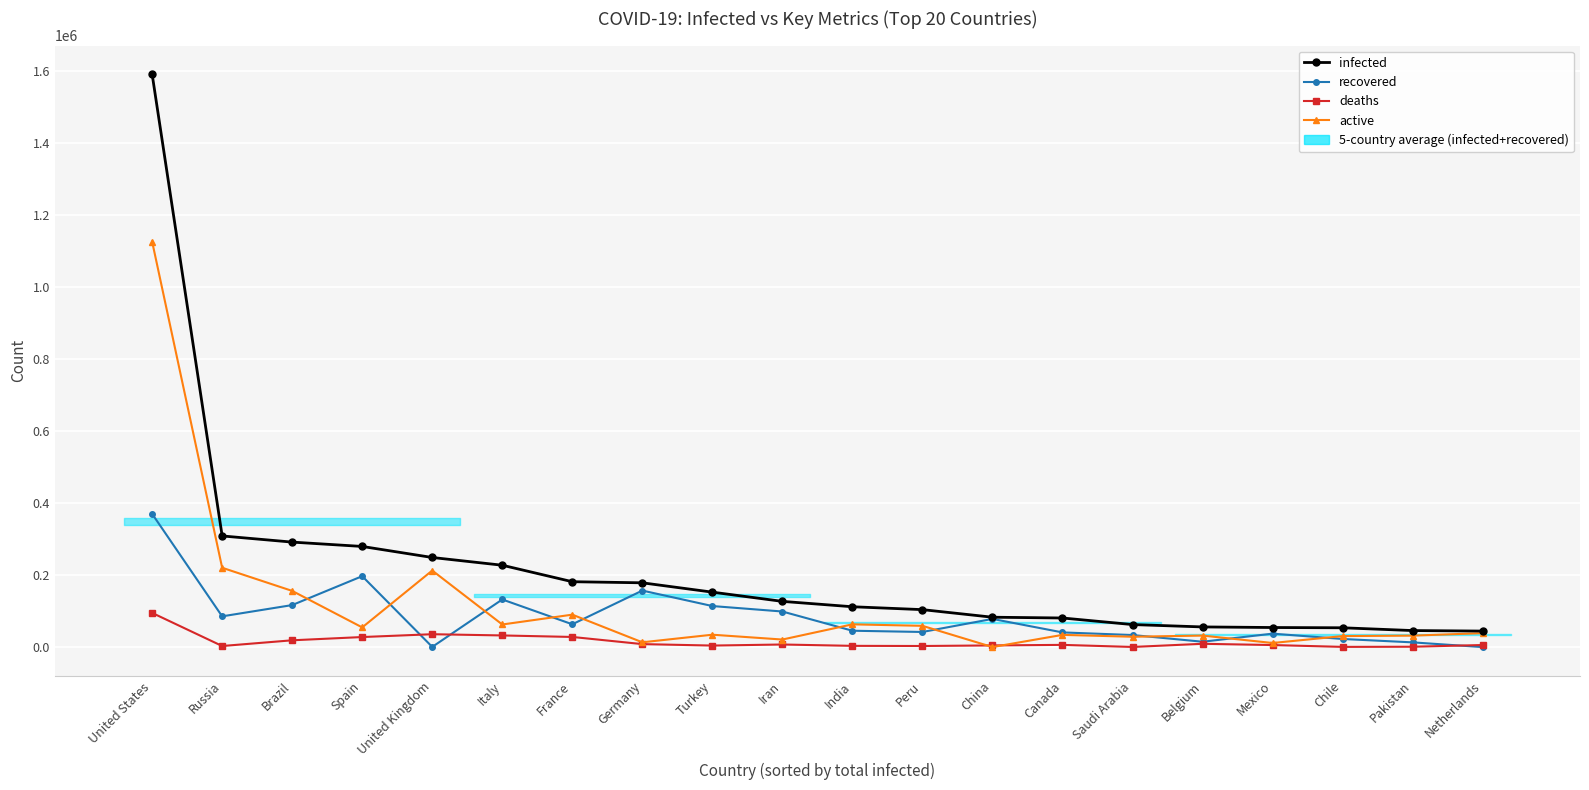

True or false: recovered has more than 1 interior local peaks.

True